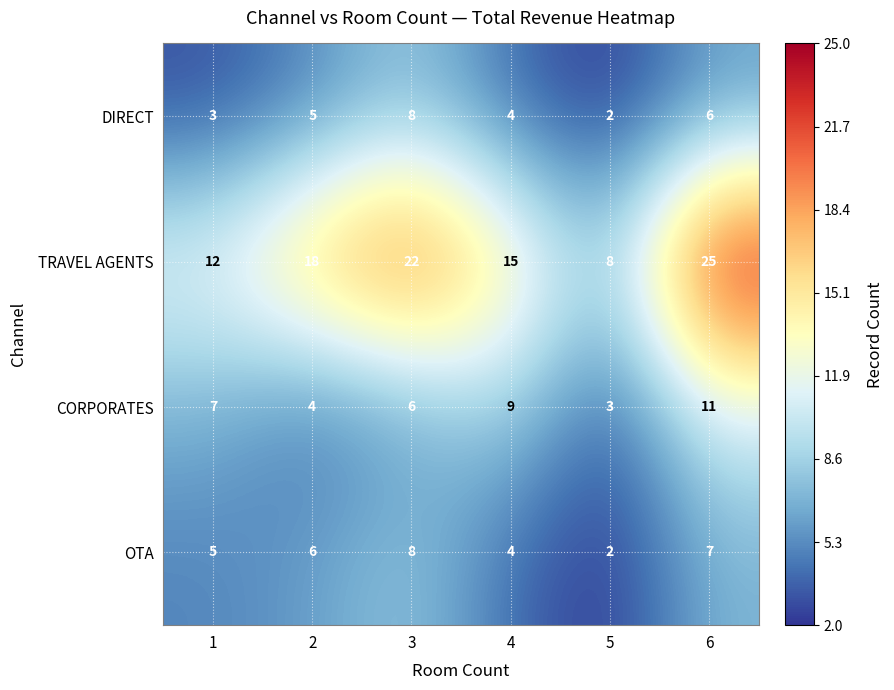

How many data points in TRAVEL AGENTS are less than 18?

3